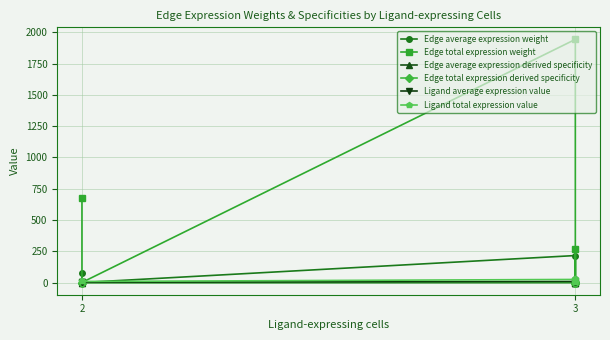

Where is the first local maximum for Edge total expression weight?

3